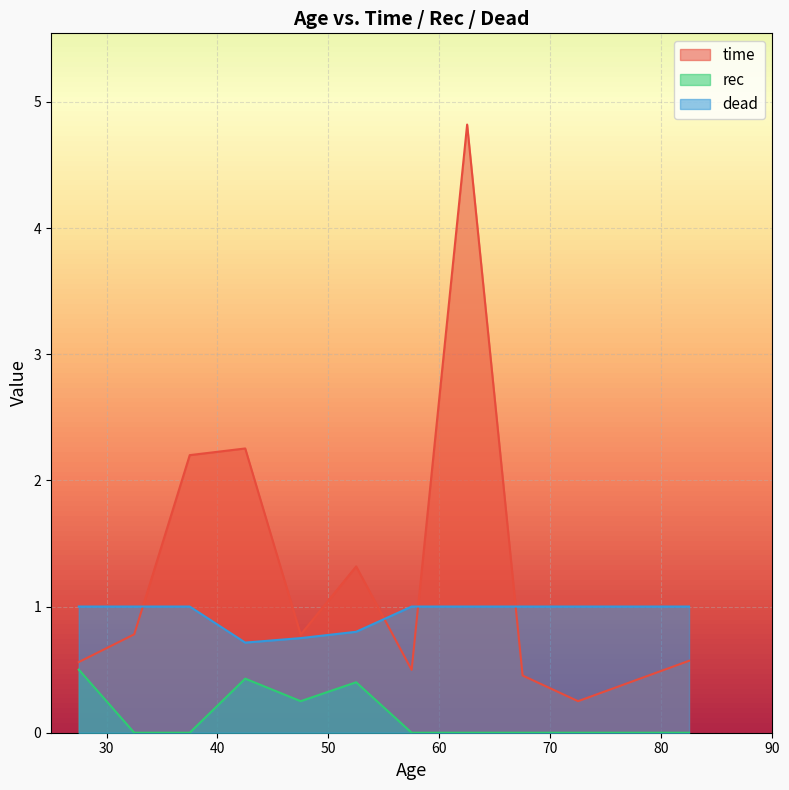

How many lines are shown in the chart?

3